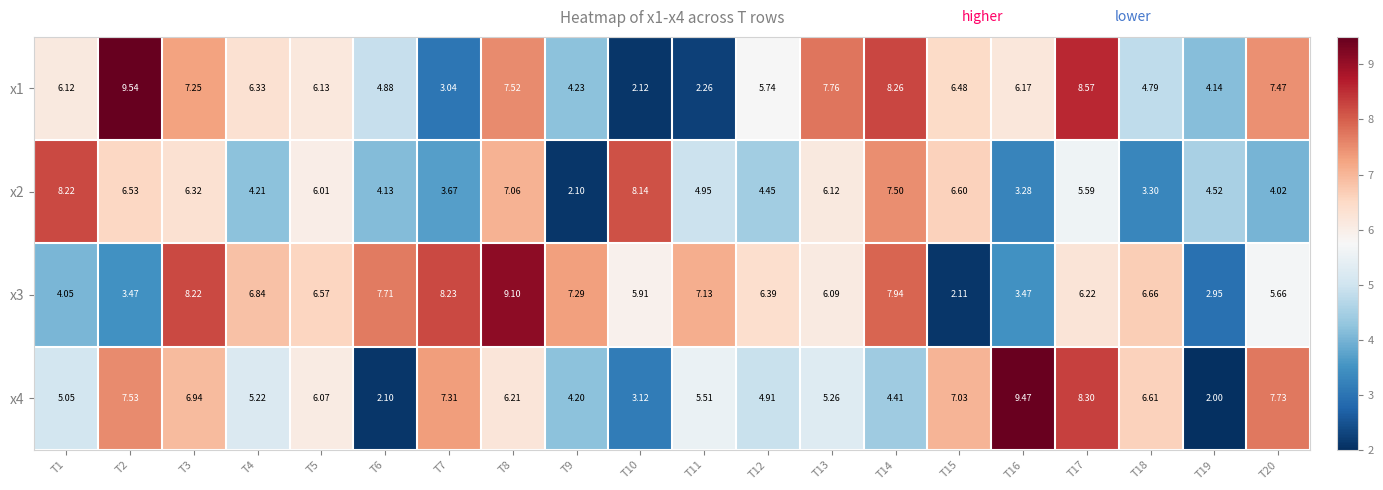

Is the value of x2 at T14 greater than the value of x3 at T20?

Yes